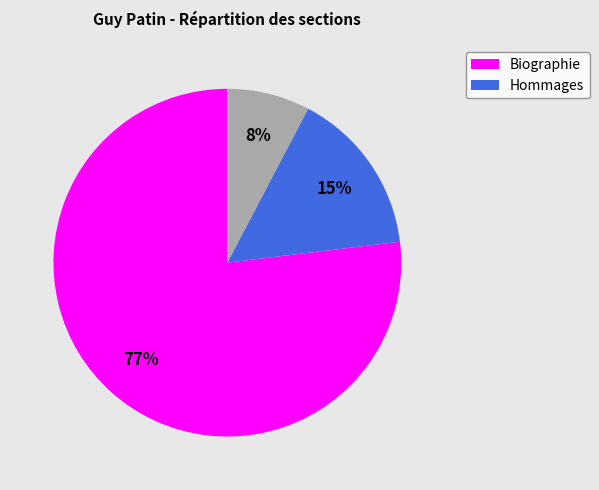

To the nearest percent, what is the average slice percentage?

33%